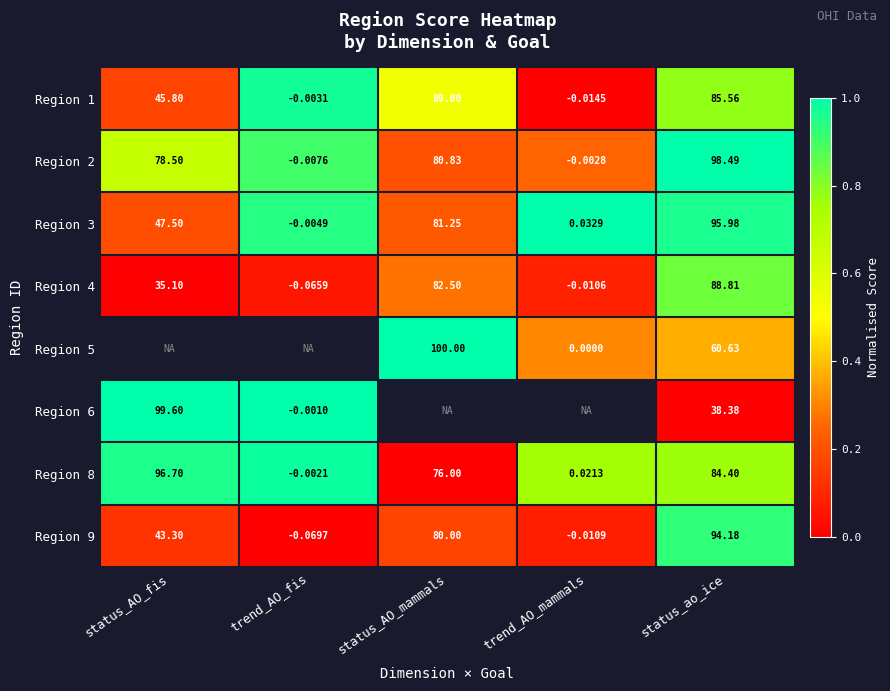

Where does the Region 3 series first go above 47?

status_AO_fis